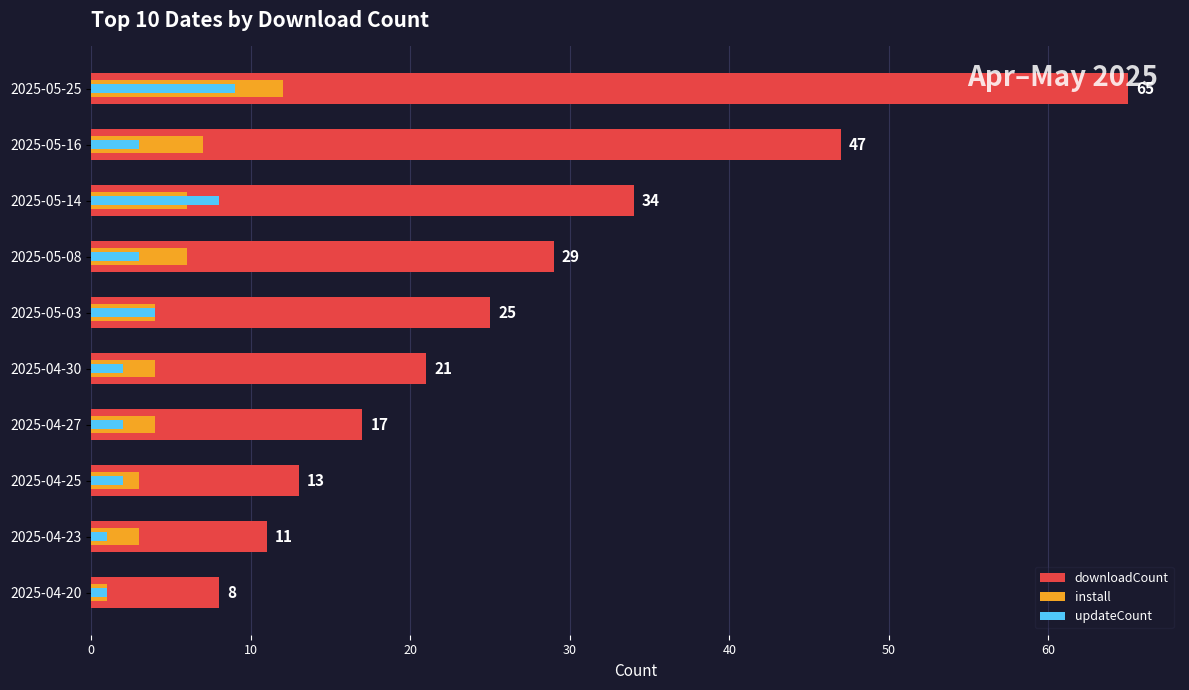

List the series in order of their peak value, highest first.

downloadCount, install, updateCount